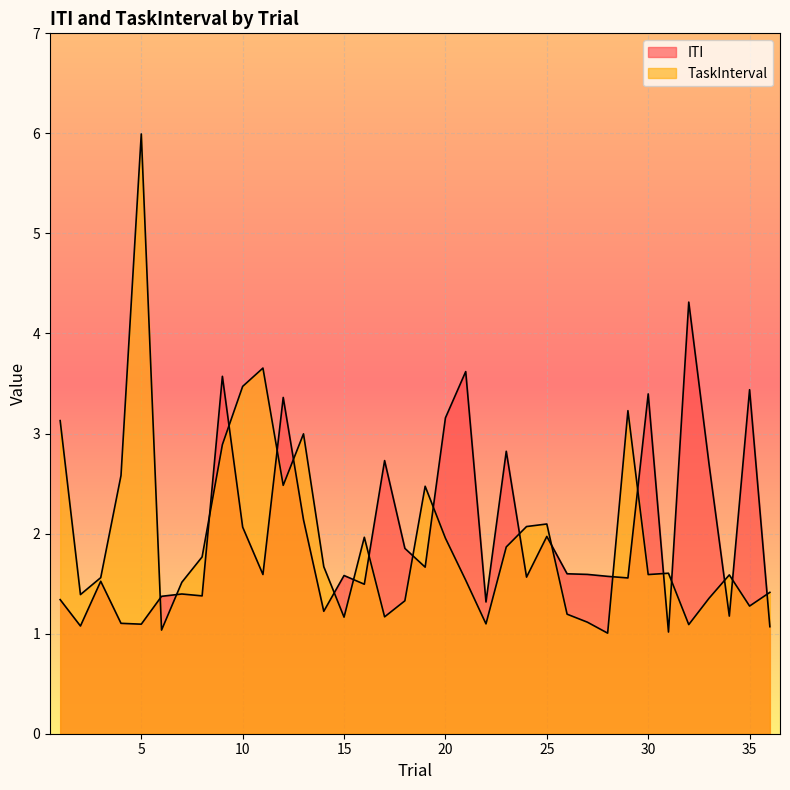

How many series are shown in this chart?

2